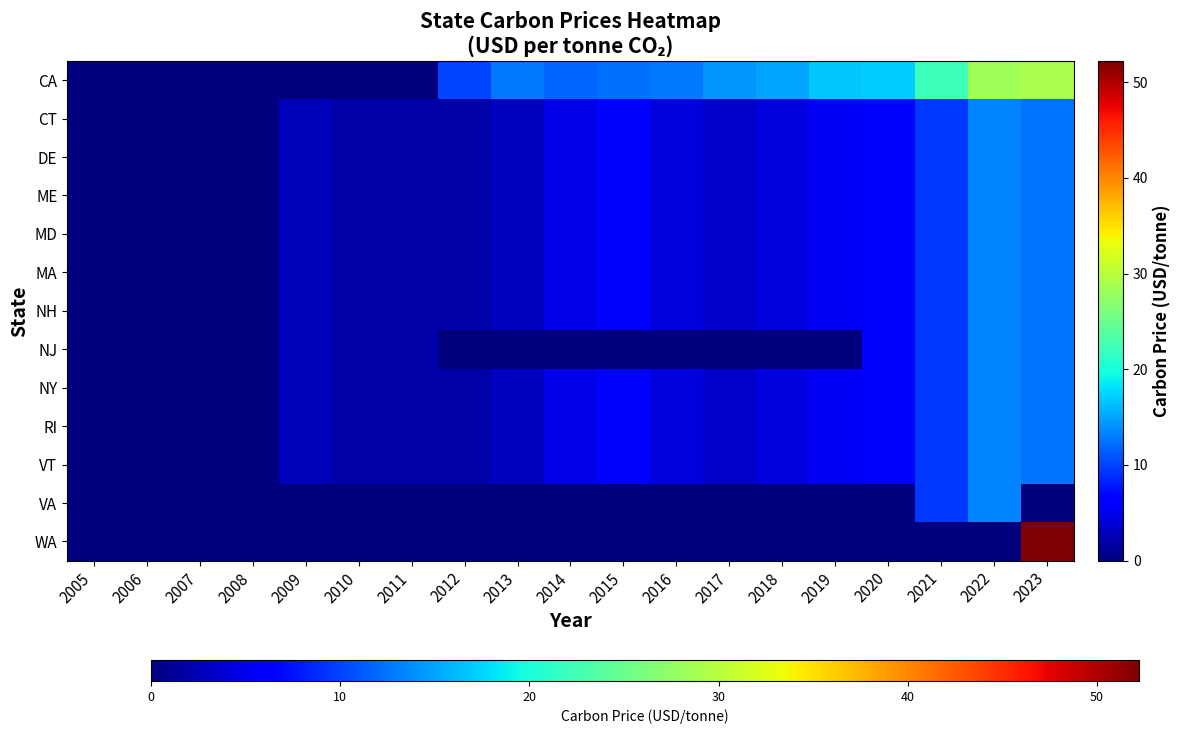

Reading right to left, extract all data points from this chart.

CA: 2023=29.1	2022=28.4	2021=22.0	2020=17.0	2019=16.8	2018=14.9	2017=14.3	2016=12.7	2015=12.4	2014=11.6	2013=12.8	2012=10.1	2011=0.0	2010=0.0	2009=0.0	2008=0.0	2007=0.0	2006=0.0	2005=0.0
CT: 2023=12.6	2022=13.5	2021=9.5	2020=6.4	2019=5.4	2018=4.4	2017=3.4	2016=4.5	2015=6.1	2014=4.8	2013=2.9	2012=1.9	2011=1.9	2010=1.9	2009=2.7	2008=0.0	2007=0.0	2006=0.0	2005=0.0
DE: 2023=12.6	2022=13.5	2021=9.5	2020=6.4	2019=5.4	2018=4.4	2017=3.4	2016=4.5	2015=6.1	2014=4.8	2013=2.9	2012=1.9	2011=1.9	2010=1.9	2009=2.7	2008=0.0	2007=0.0	2006=0.0	2005=0.0
ME: 2023=12.6	2022=13.5	2021=9.5	2020=6.4	2019=5.4	2018=4.4	2017=3.4	2016=4.5	2015=6.1	2014=4.8	2013=2.9	2012=1.9	2011=1.9	2010=1.9	2009=2.7	2008=0.0	2007=0.0	2006=0.0	2005=0.0
MD: 2023=12.6	2022=13.5	2021=9.5	2020=6.4	2019=5.4	2018=4.4	2017=3.4	2016=4.5	2015=6.1	2014=4.8	2013=2.9	2012=1.9	2011=1.9	2010=1.9	2009=2.7	2008=0.0	2007=0.0	2006=0.0	2005=0.0
MA: 2023=12.6	2022=13.5	2021=9.5	2020=6.4	2019=5.4	2018=4.4	2017=3.4	2016=4.5	2015=6.1	2014=4.8	2013=2.9	2012=1.9	2011=1.9	2010=1.9	2009=2.7	2008=0.0	2007=0.0	2006=0.0	2005=0.0
NH: 2023=12.6	2022=13.5	2021=9.5	2020=6.4	2019=5.4	2018=4.4	2017=3.4	2016=4.5	2015=6.1	2014=4.8	2013=2.9	2012=1.9	2011=1.9	2010=1.9	2009=2.7	2008=0.0	2007=0.0	2006=0.0	2005=0.0
NJ: 2023=12.6	2022=13.5	2021=9.5	2020=6.4	2019=0.0	2018=0.0	2017=0.0	2016=0.0	2015=0.0	2014=0.0	2013=0.0	2012=0.0	2011=1.9	2010=1.9	2009=2.7	2008=0.0	2007=0.0	2006=0.0	2005=0.0
NY: 2023=12.6	2022=13.5	2021=9.5	2020=6.4	2019=5.4	2018=4.4	2017=3.4	2016=4.5	2015=6.1	2014=4.8	2013=2.9	2012=1.9	2011=1.9	2010=1.9	2009=2.7	2008=0.0	2007=0.0	2006=0.0	2005=0.0
RI: 2023=12.6	2022=13.5	2021=9.5	2020=6.4	2019=5.4	2018=4.4	2017=3.4	2016=4.5	2015=6.1	2014=4.8	2013=2.9	2012=1.9	2011=1.9	2010=1.9	2009=2.7	2008=0.0	2007=0.0	2006=0.0	2005=0.0
VT: 2023=12.6	2022=13.5	2021=9.5	2020=6.4	2019=5.4	2018=4.4	2017=3.4	2016=4.5	2015=6.1	2014=4.8	2013=2.9	2012=1.9	2011=1.9	2010=1.9	2009=2.7	2008=0.0	2007=0.0	2006=0.0	2005=0.0
VA: 2023=0.0	2022=13.5	2021=9.5	2020=0.0	2019=0.0	2018=0.0	2017=0.0	2016=0.0	2015=0.0	2014=0.0	2013=0.0	2012=0.0	2011=0.0	2010=0.0	2009=0.0	2008=0.0	2007=0.0	2006=0.0	2005=0.0
WA: 2023=52.2	2022=0.0	2021=0.0	2020=0.0	2019=0.0	2018=0.0	2017=0.0	2016=0.0	2015=0.0	2014=0.0	2013=0.0	2012=0.0	2011=0.0	2010=0.0	2009=0.0	2008=0.0	2007=0.0	2006=0.0	2005=0.0